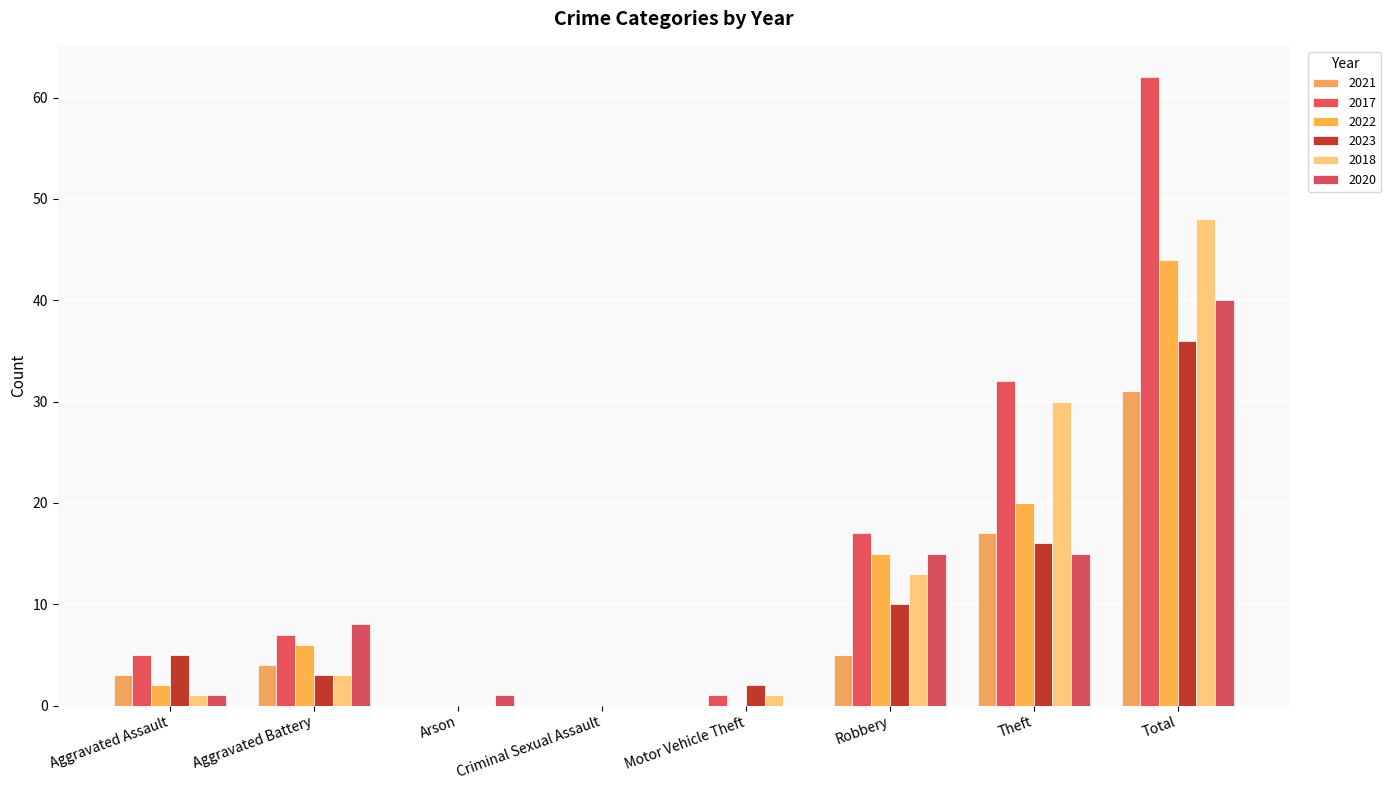

Are the bars grouped side by side (vs. stacked)?

Yes